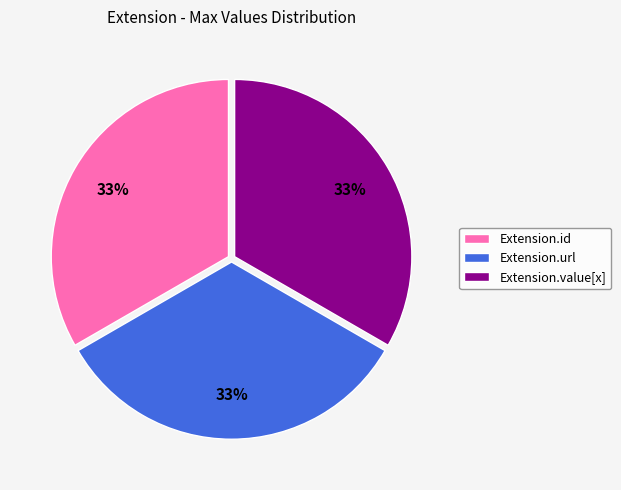

Combined, do Extension.value[x] and Extension.id account for over 50%?

Yes